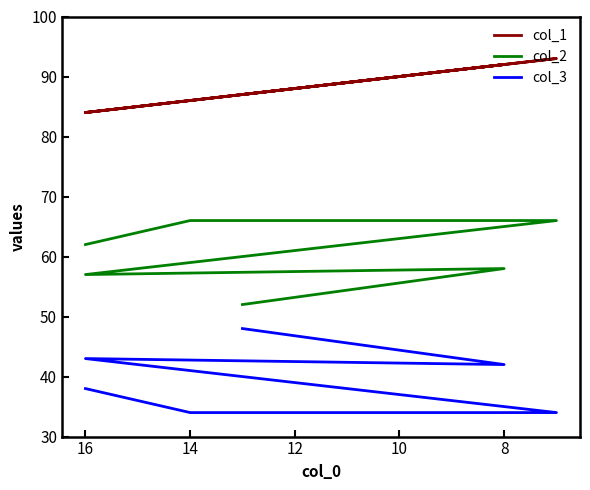

What is the difference between the maximum and second lowest values in the col_2 series?

9